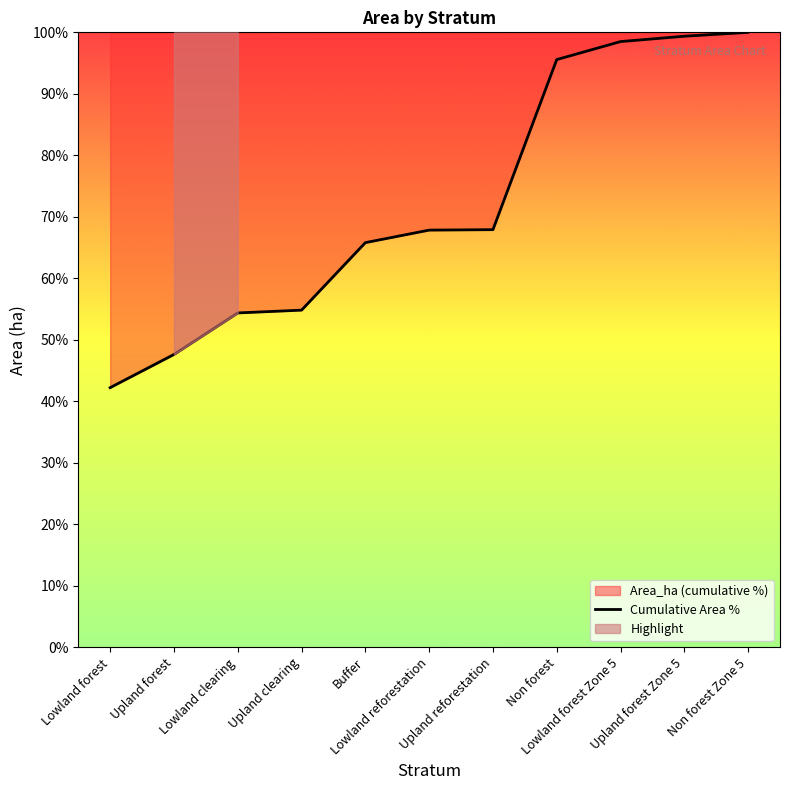

What is the difference between the second highest and second lowest values?

51.7